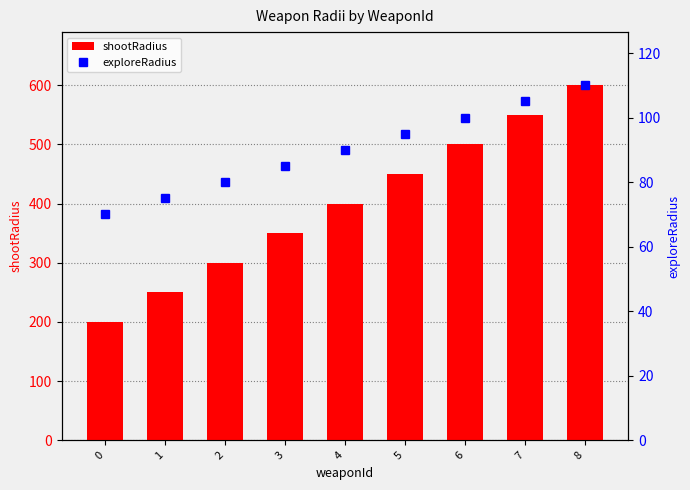

What is the total value across all series at 3?

435